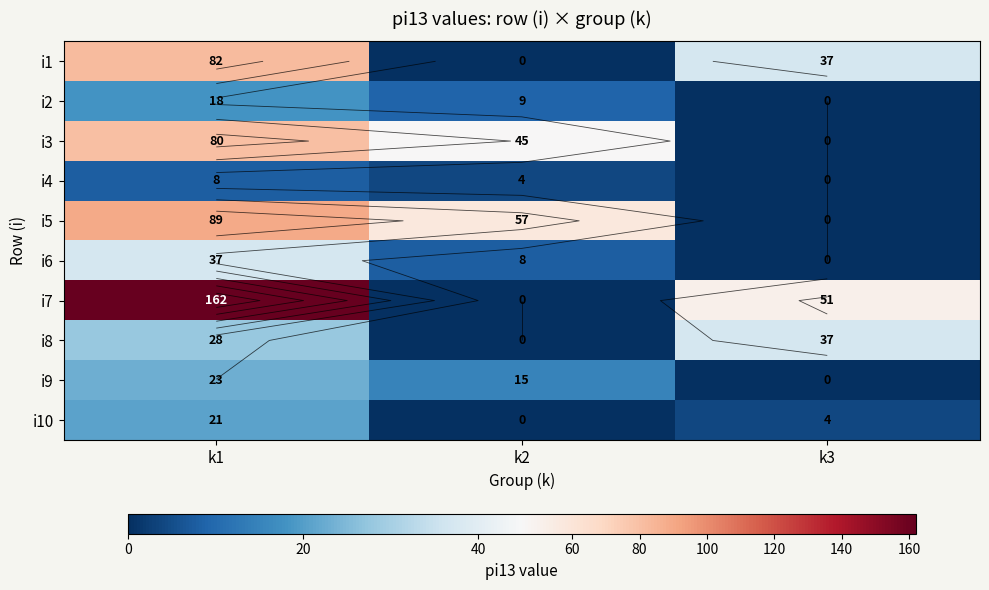

At which label is i1 closest to 41?

k3